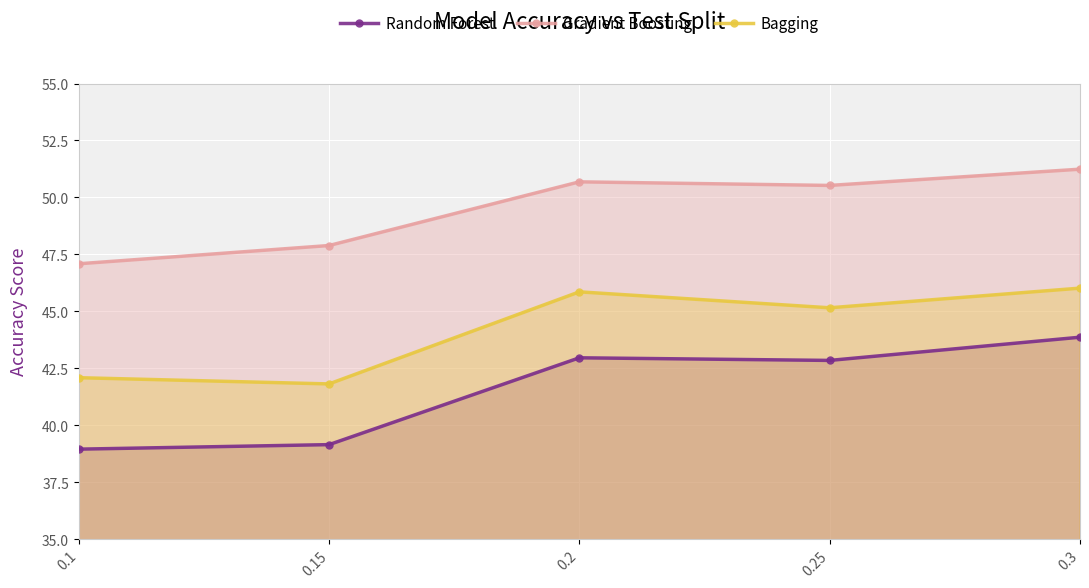

At which category does the chart reach its minimum across all series?

0.1